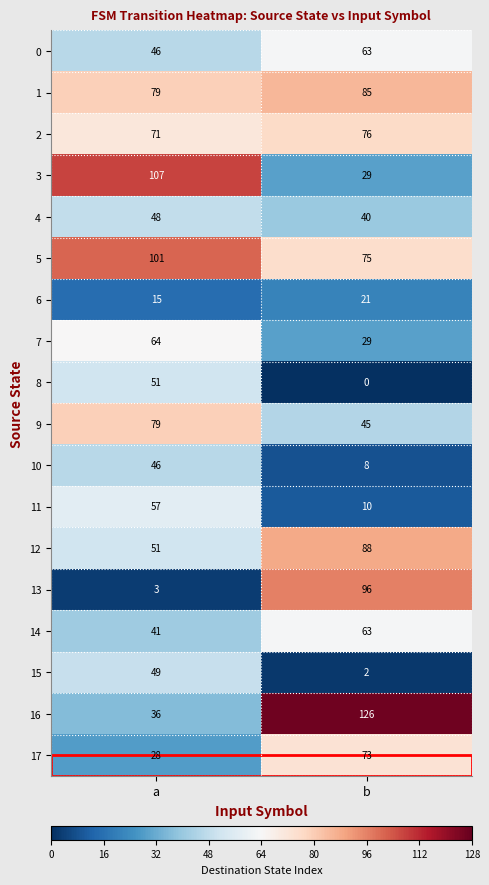

How many data points does each series have?

2